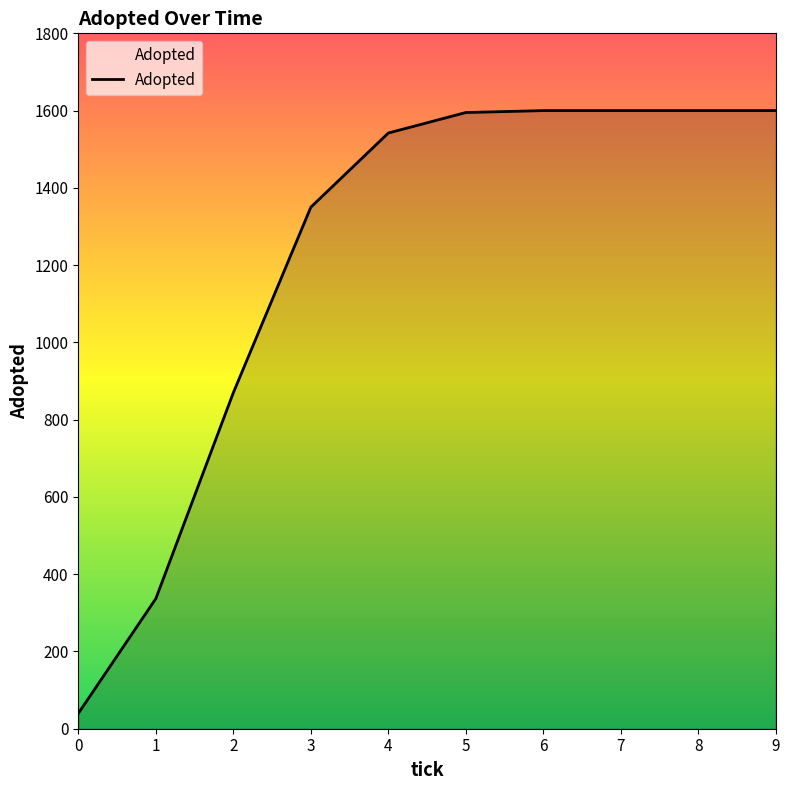

Approximately how many times larger is the value at 6 compared to 2?

1.8